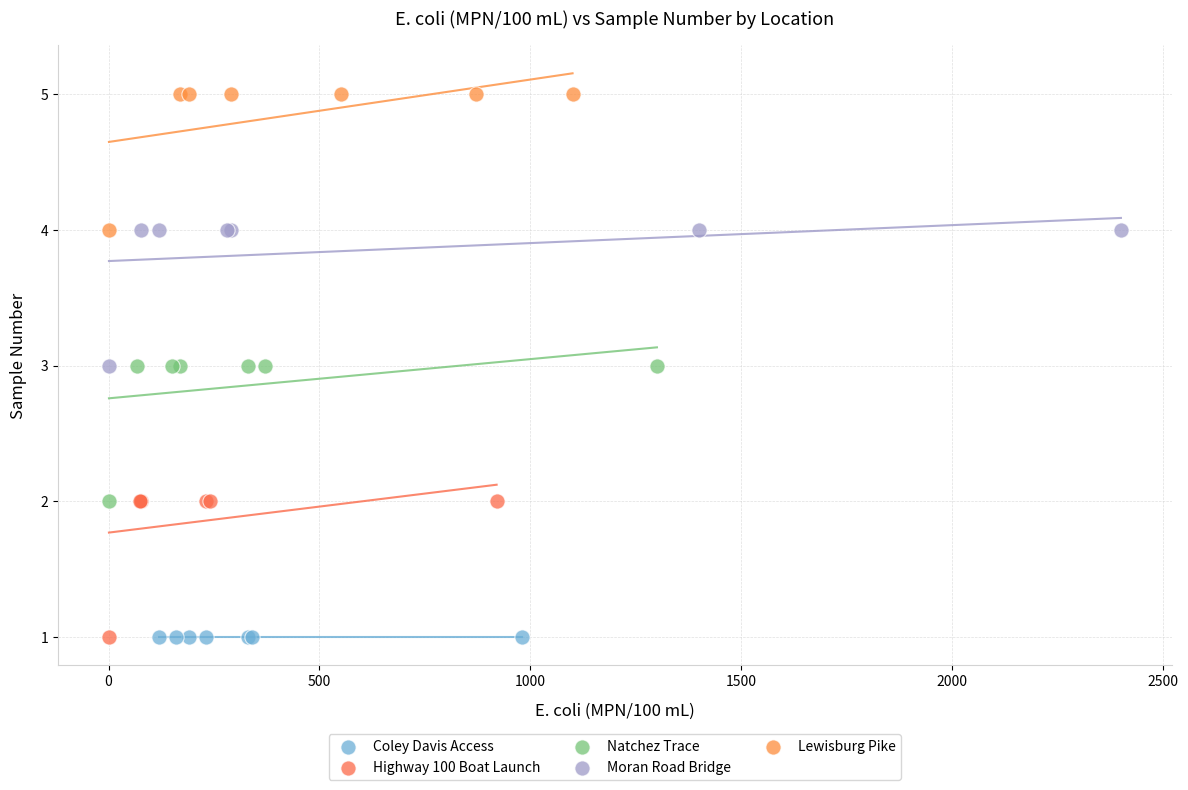

Which series reaches the maximum Y coordinate?

Lewisburg Pike